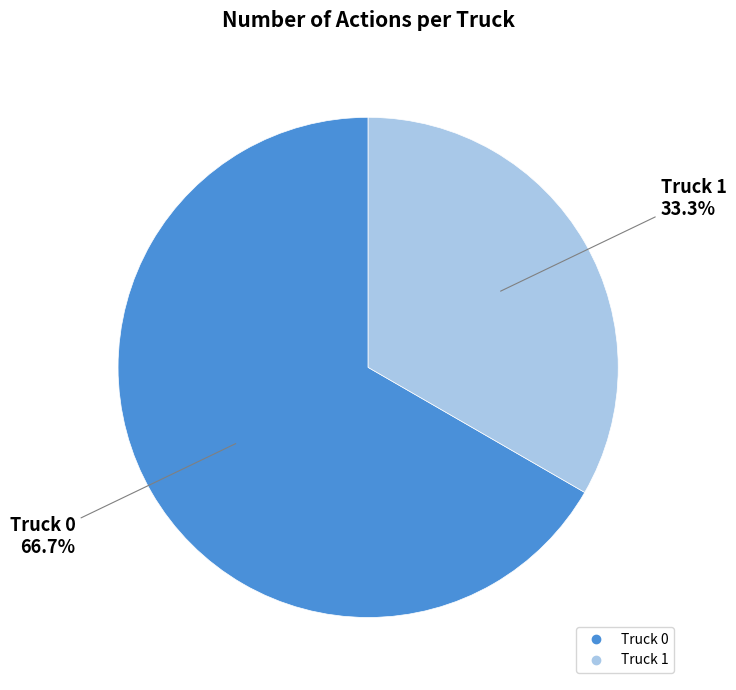

The Truck 1 slice represents 33% of the pie. True or false?

True